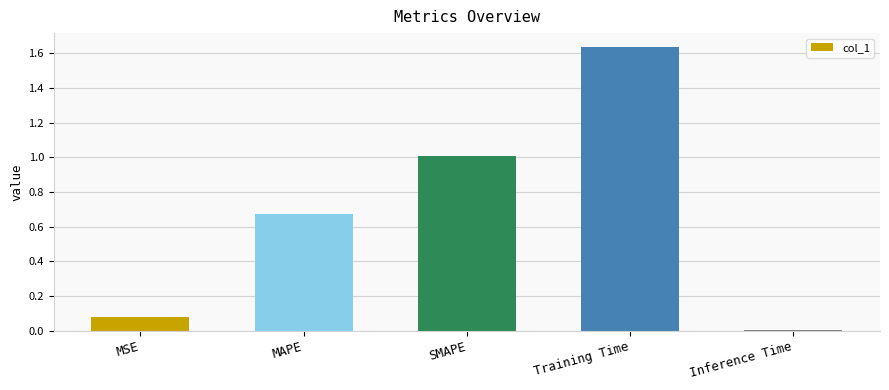

Which has a higher value, Inference Time or Training Time?

Training Time